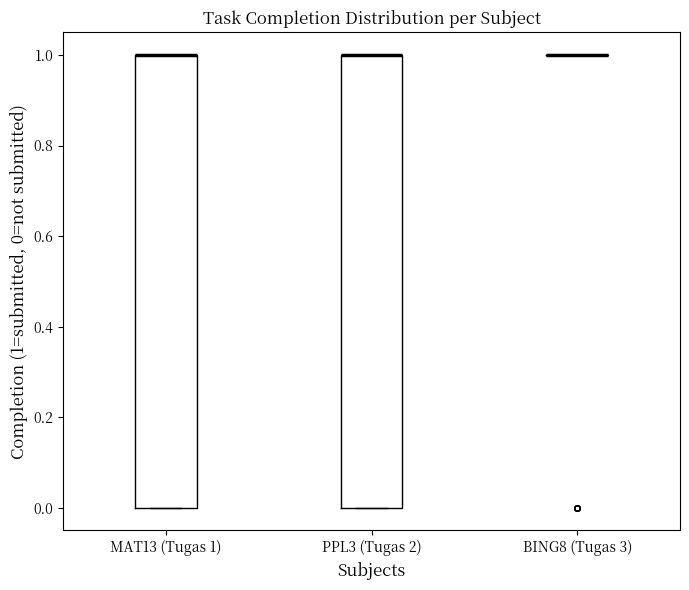

Reading left to right, transcribe this box plot: for each box, give where its median line is, the range the box spans, and where its two whiskers end, as read against the y-axis. The values are not printed on the chart, so give them approximately, as read against the axis.

MAT13 (Tugas 1): median 1 (drawn on the box's upper edge), box 0 to 1, whiskers 0 to 1
PPL3 (Tugas 2): median 1 (drawn on the box's upper edge), box 0 to 1, whiskers 0 to 1
BING8 (Tugas 3): box collapsed to a line at 1, whiskers 1 to 1